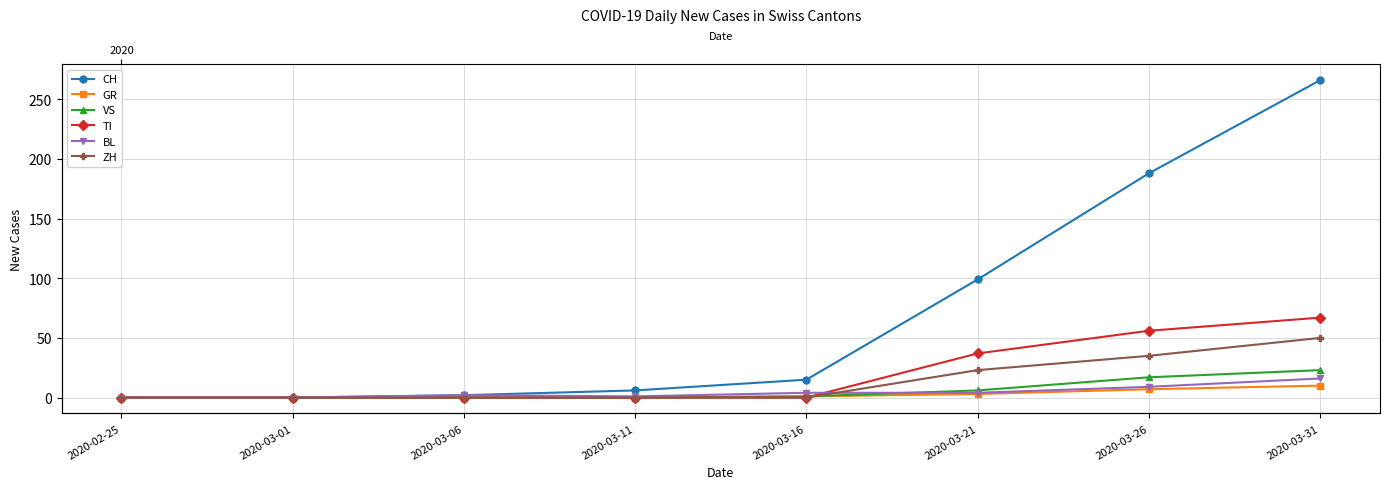

Reading left to right, list all the values displayed in this chart.

CH: 2020-02-25=0	2020-03-01=0	2020-03-06=2	2020-03-11=6	2020-03-16=15	2020-03-21=99	2020-03-26=188	2020-03-31=266
GR: 2020-02-25=0	2020-03-01=0	2020-03-06=0	2020-03-11=0	2020-03-16=1	2020-03-21=3	2020-03-26=7	2020-03-31=10
VS: 2020-02-25=0	2020-03-01=0	2020-03-06=0	2020-03-11=0	2020-03-16=1	2020-03-21=6	2020-03-26=17	2020-03-31=23
TI: 2020-02-25=0	2020-03-01=0	2020-03-06=0	2020-03-11=0	2020-03-16=0	2020-03-21=37	2020-03-26=56	2020-03-31=67
BL: 2020-02-25=0	2020-03-01=0	2020-03-06=2	2020-03-11=1	2020-03-16=4	2020-03-21=4	2020-03-26=9	2020-03-31=16
ZH: 2020-02-25=0	2020-03-01=0	2020-03-06=0	2020-03-11=0	2020-03-16=0	2020-03-21=23	2020-03-26=35	2020-03-31=50